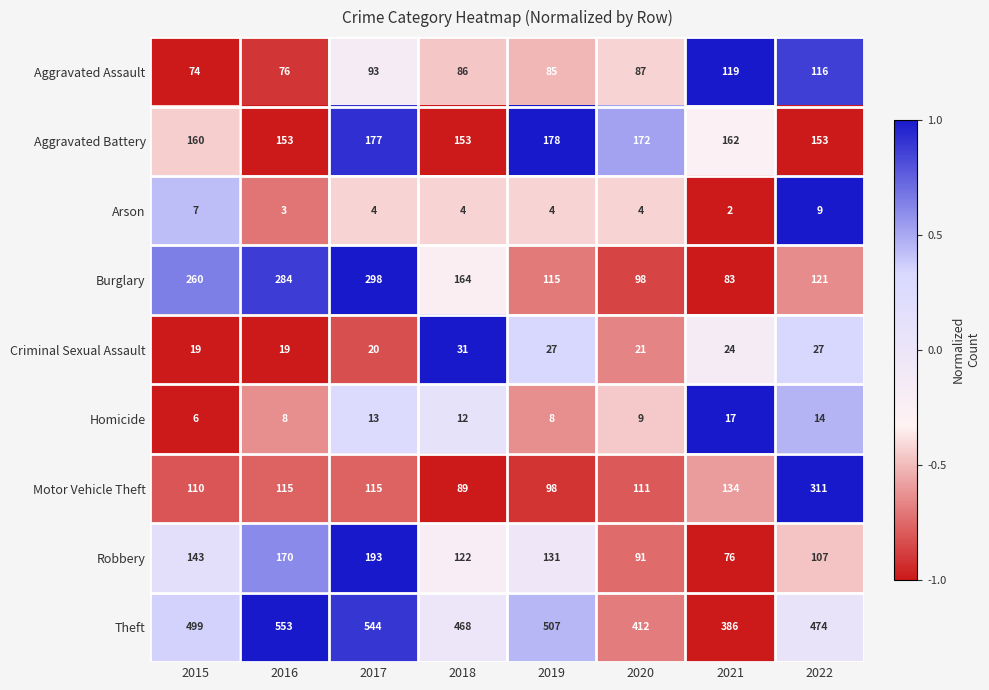

Rank the series by their maximum value, from lowest to highest.

Arson, Homicide, Criminal Sexual Assault, Aggravated Assault, Aggravated Battery, Robbery, Burglary, Motor Vehicle Theft, Theft